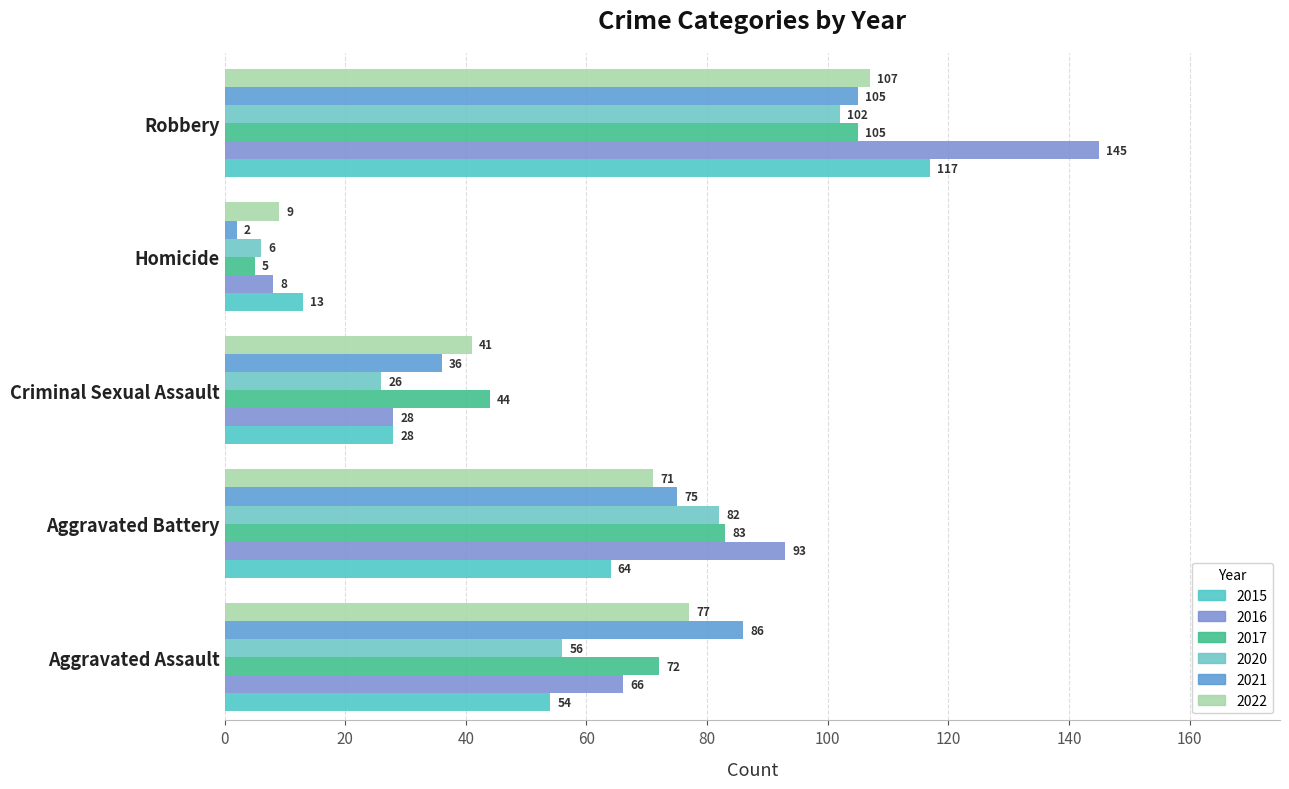

The 2016 series shows 44 at Criminal Sexual Assault. True or false?

False